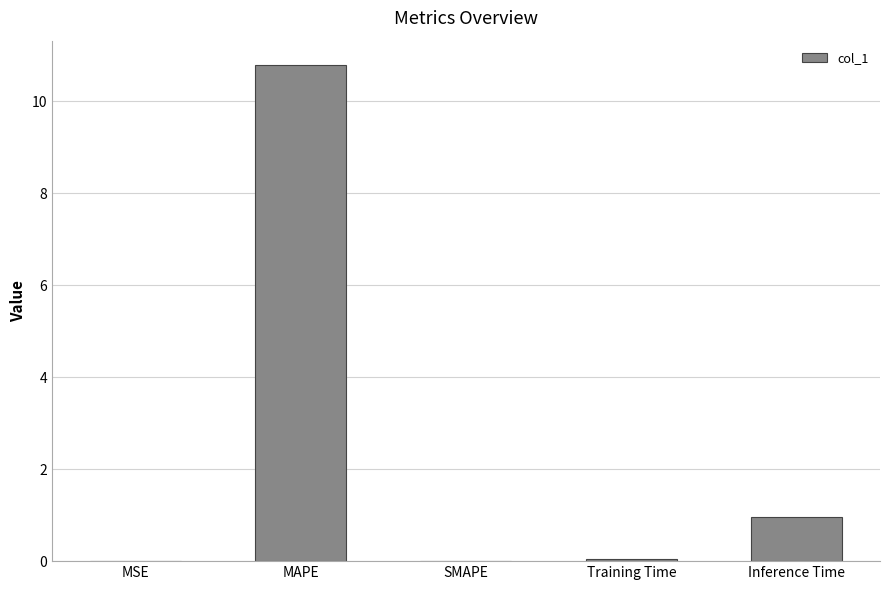

Which label corresponds to the largest value in the chart?

MAPE